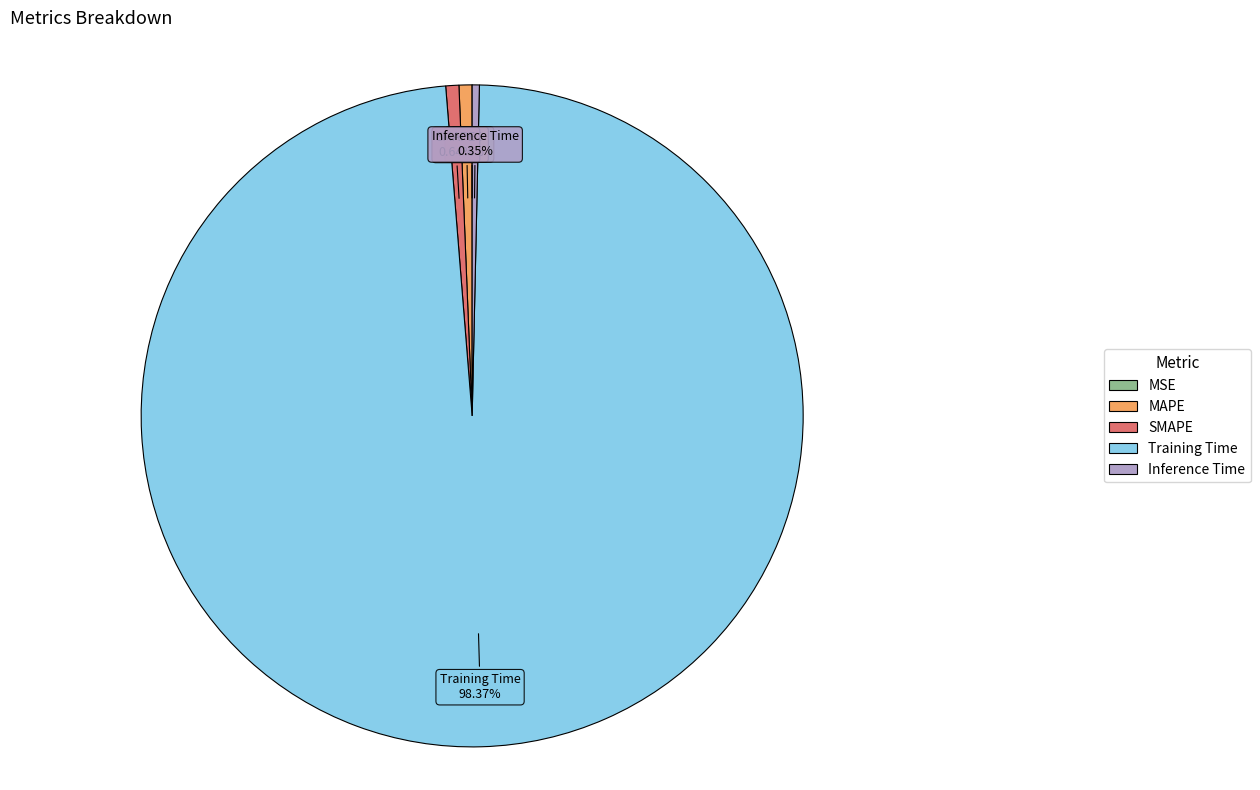

What percentage is NOT represented by MAPE?

99.4%